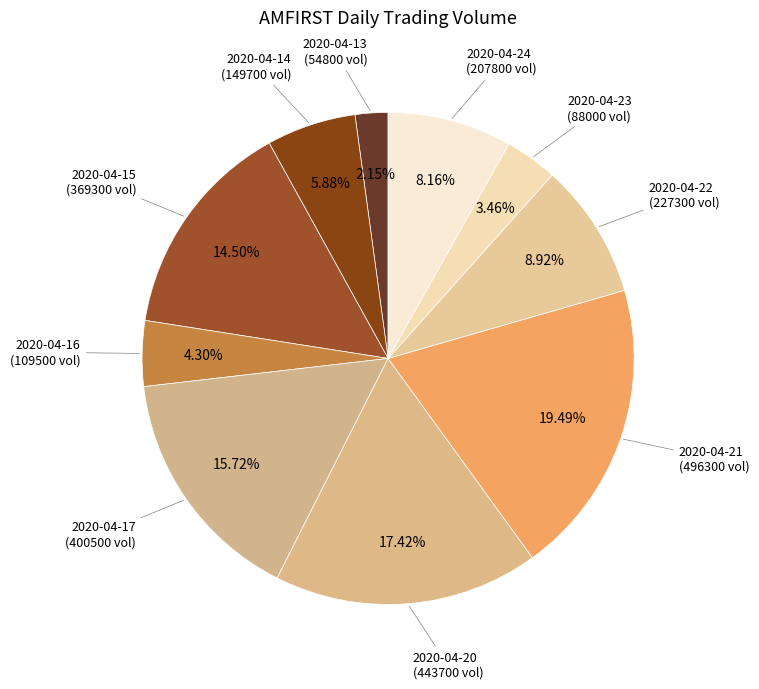

How many segments does this pie chart have?

10